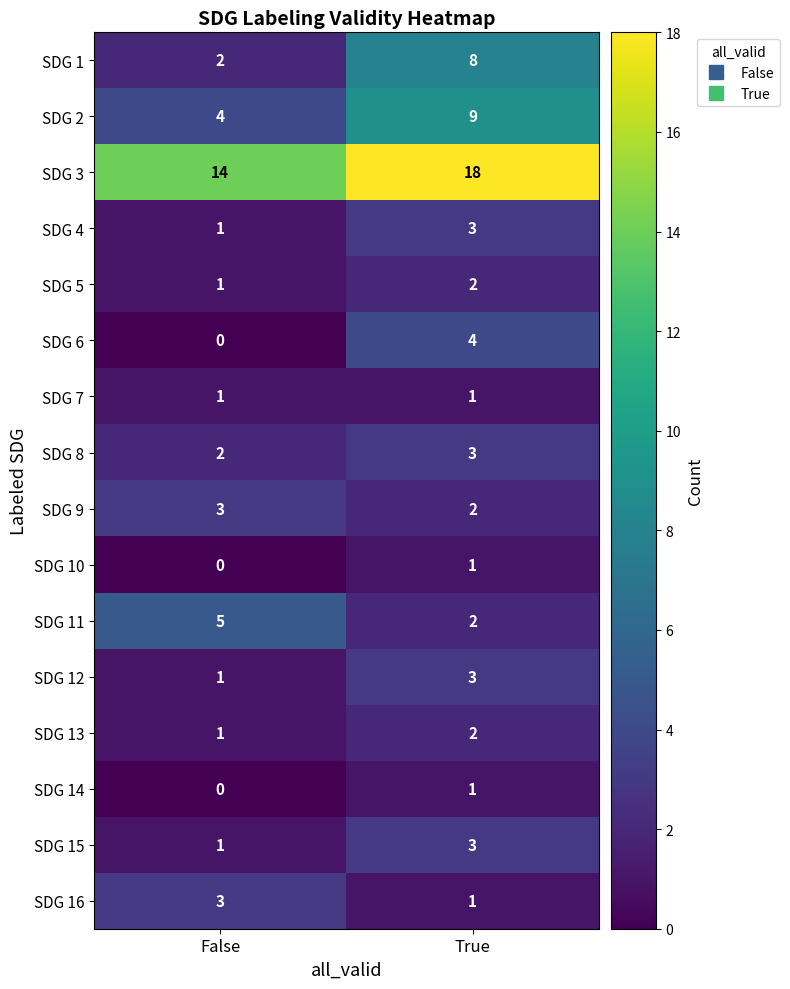

At which category is the sum across all series the highest?

True